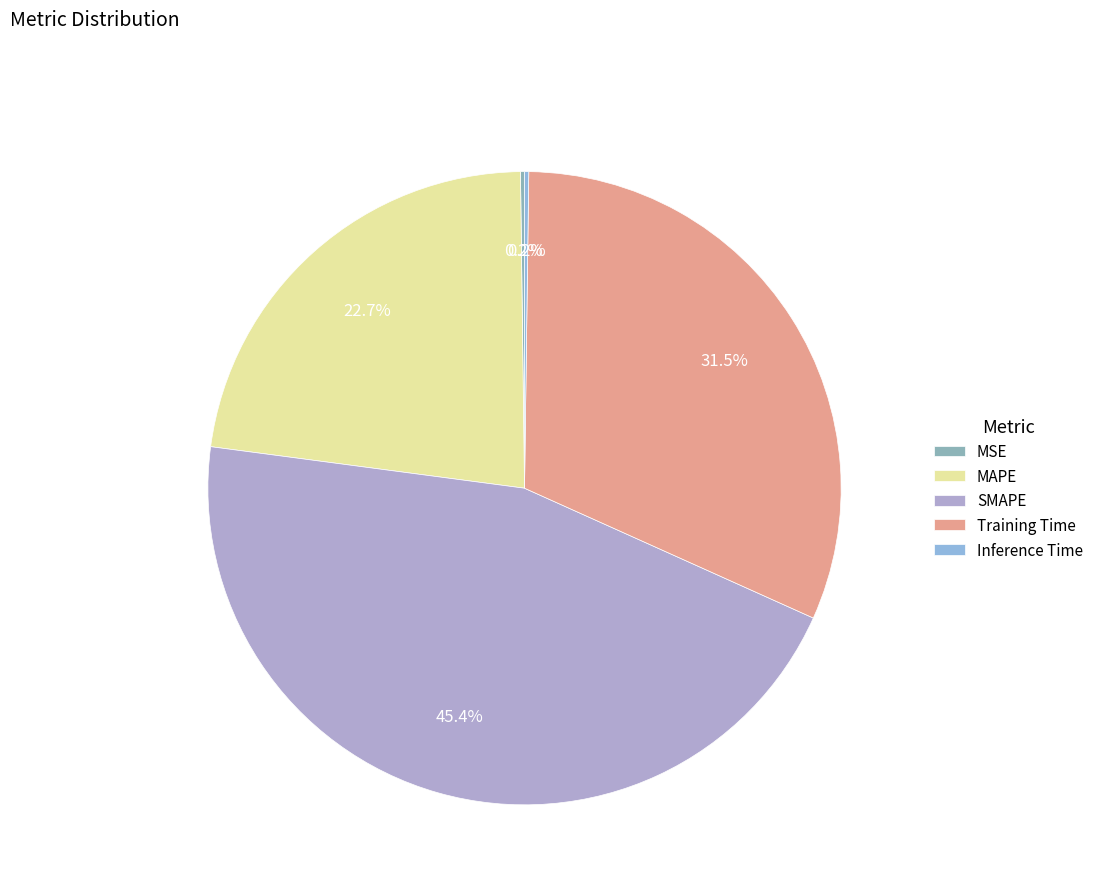

Rank the categories by value from highest to lowest.

SMAPE, Training Time, MAPE, Inference Time, MSE